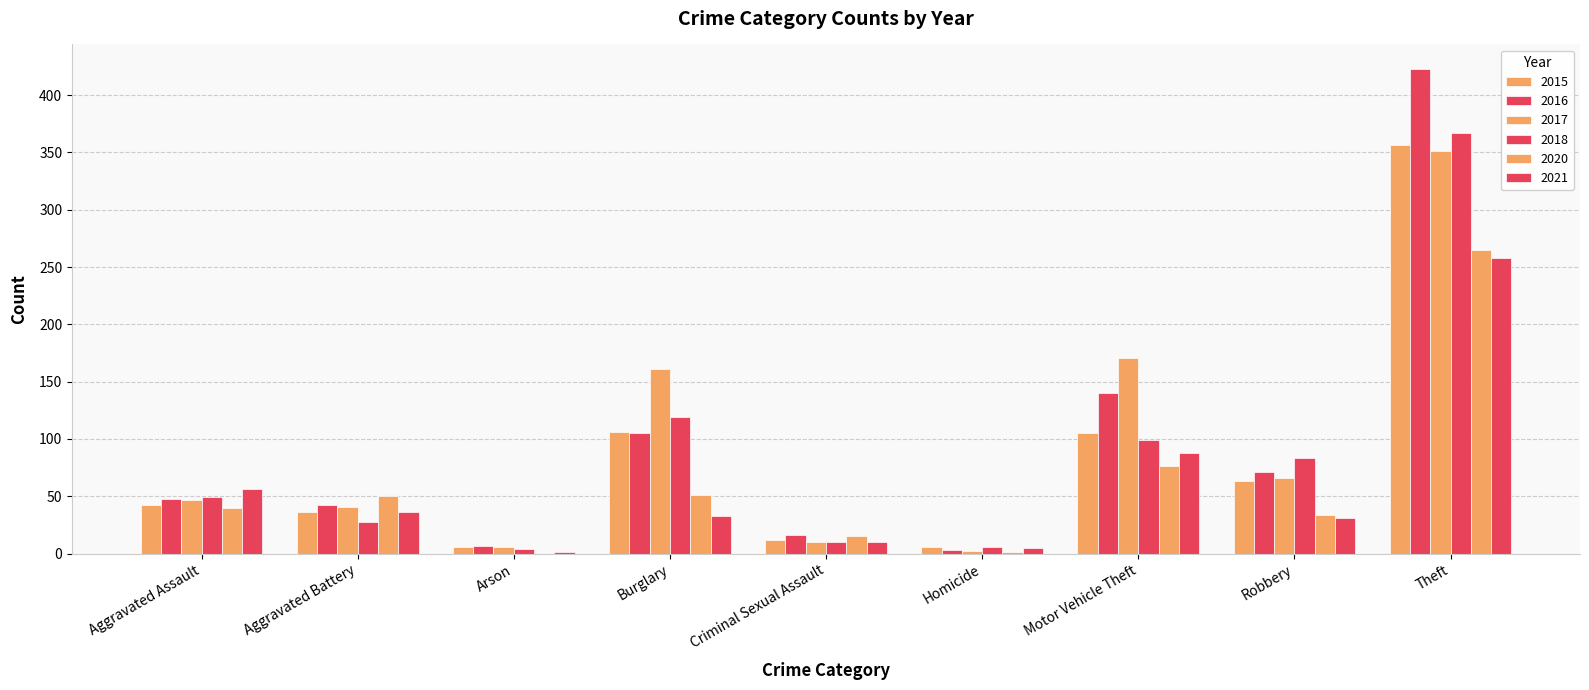

How many groups of bars are there?

9